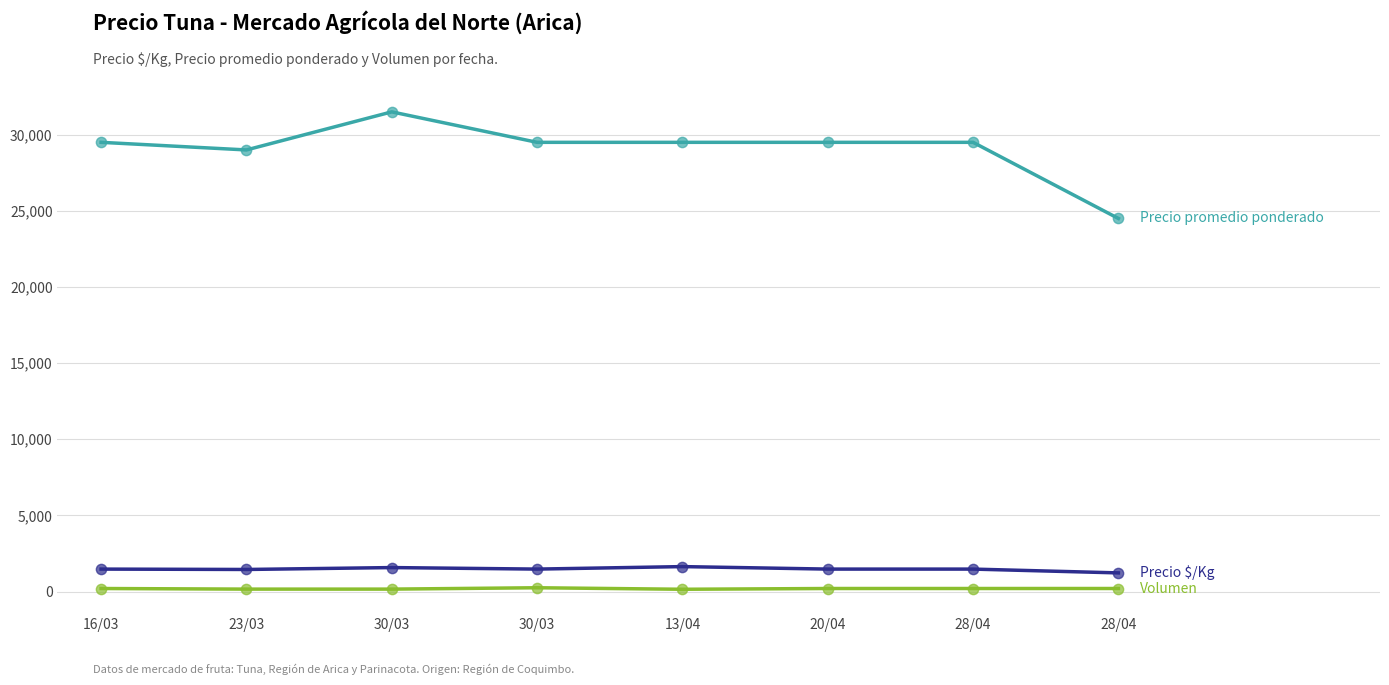

Does the chart have visible grid lines?

Yes